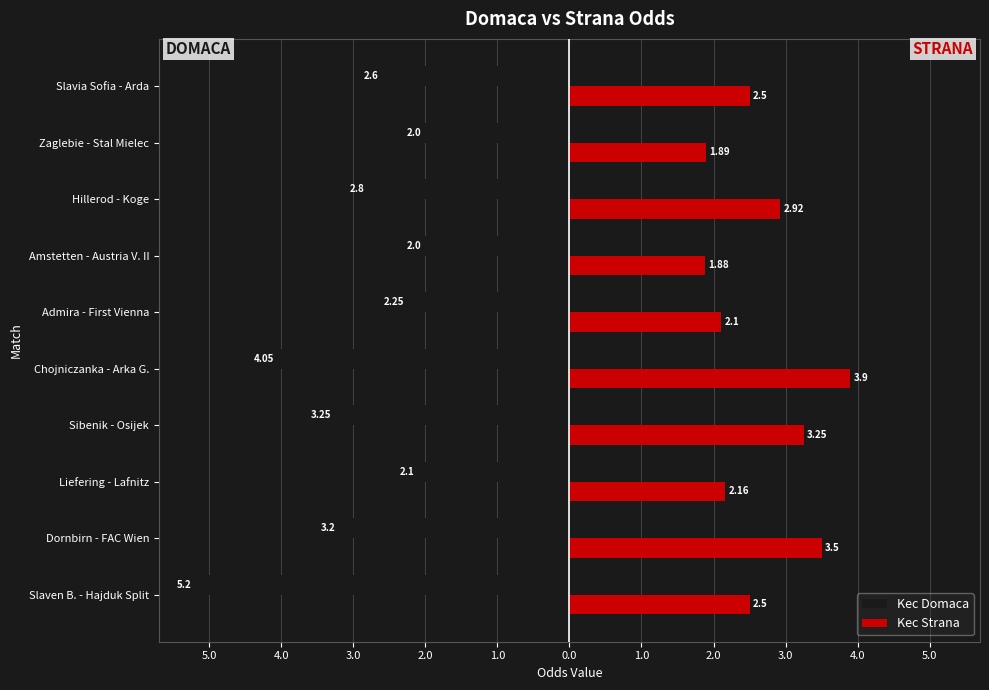

What are all the series names shown in the legend?

Kec Domaca, Kec Strana